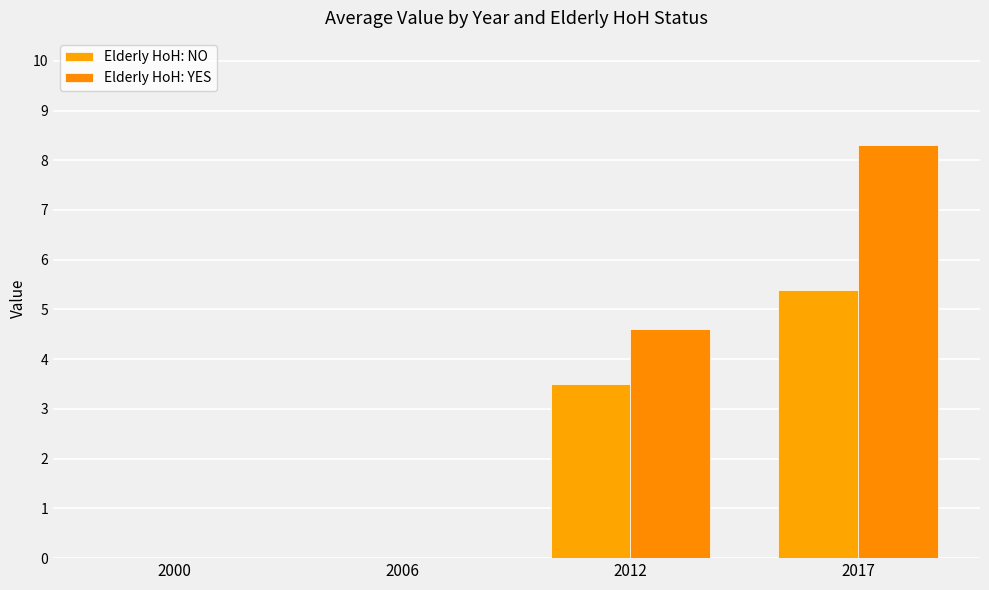

Count the number of data series in this chart.

2